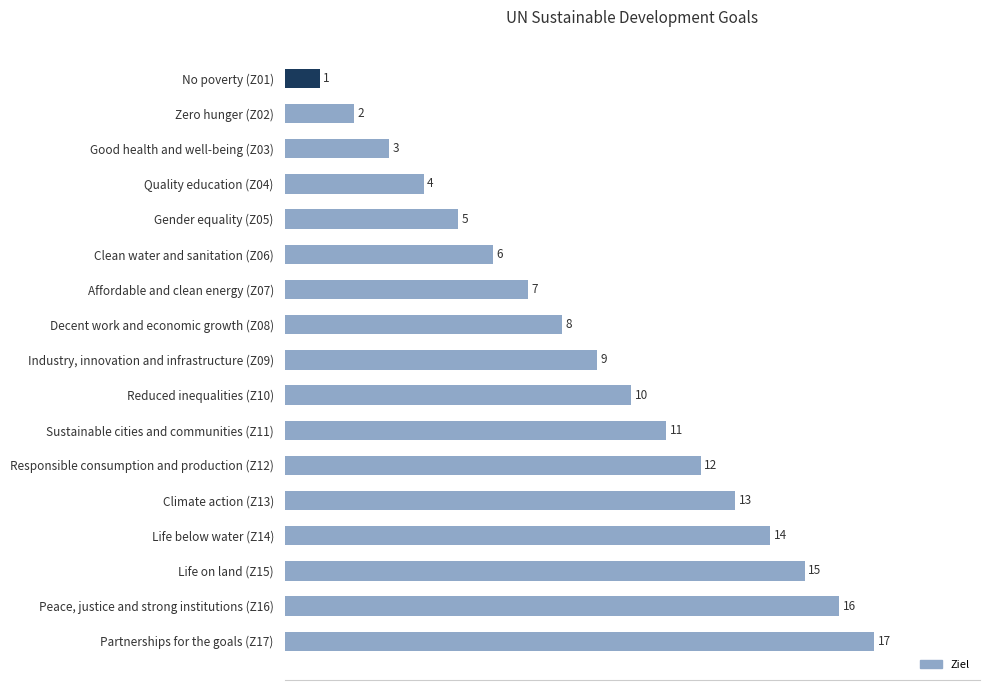

Which has a higher value, Industry, innovation and infrastructure (Z09) or Zero hunger (Z02)?

Industry, innovation and infrastructure (Z09)